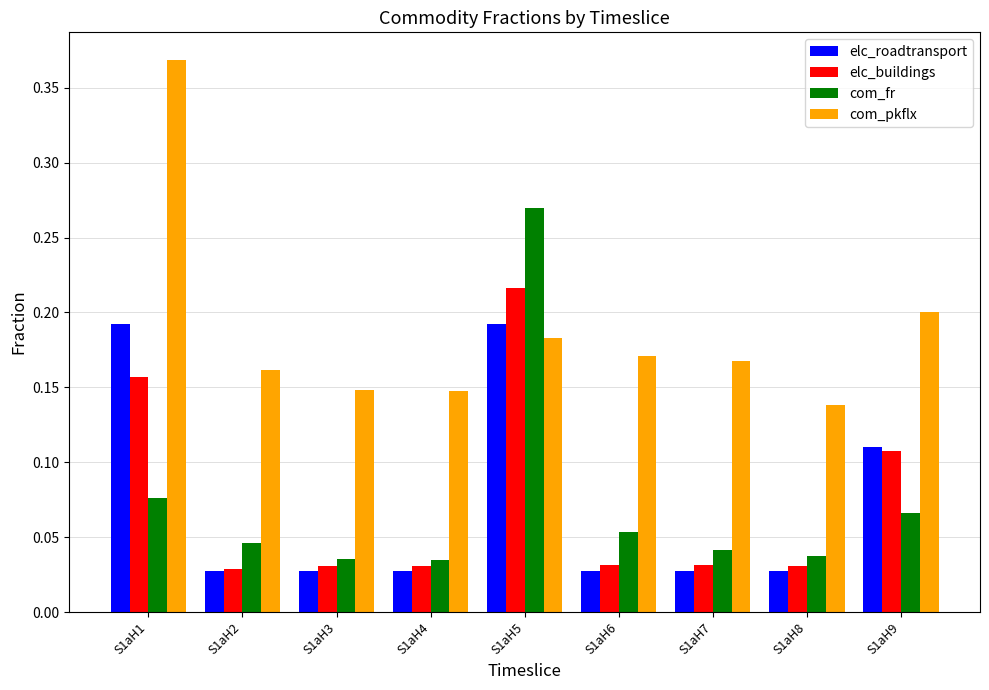

How many categories are shown in the chart?

9